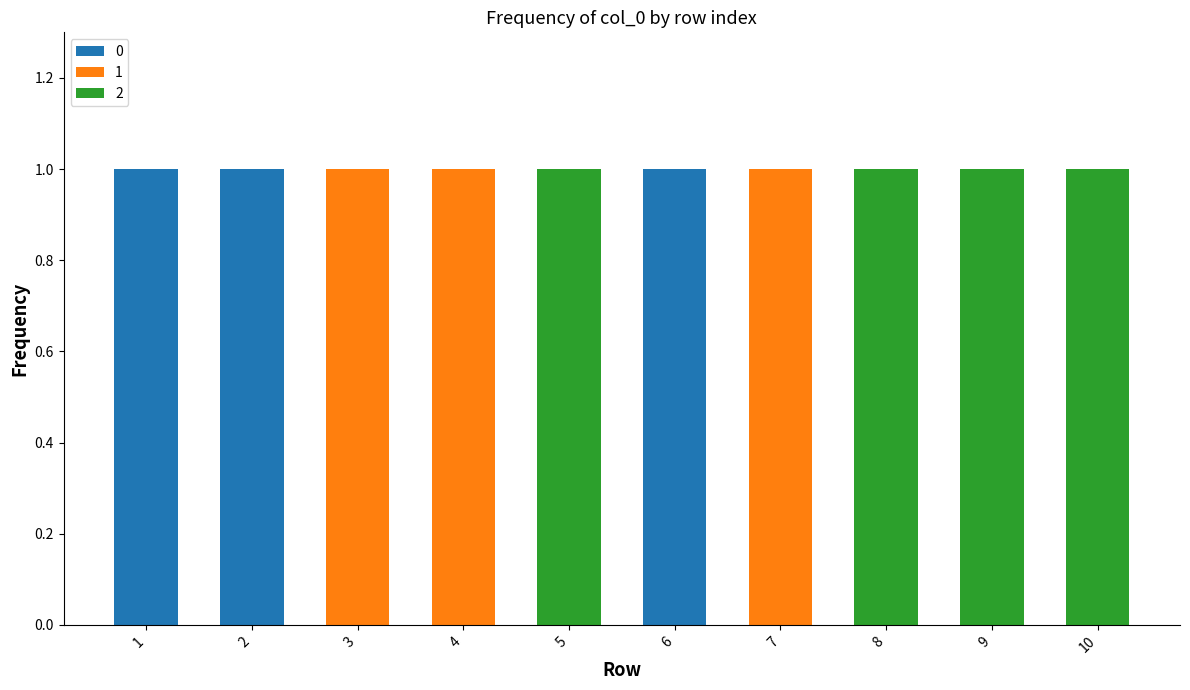

The value of 0 at 4 is 0. True or false?

True